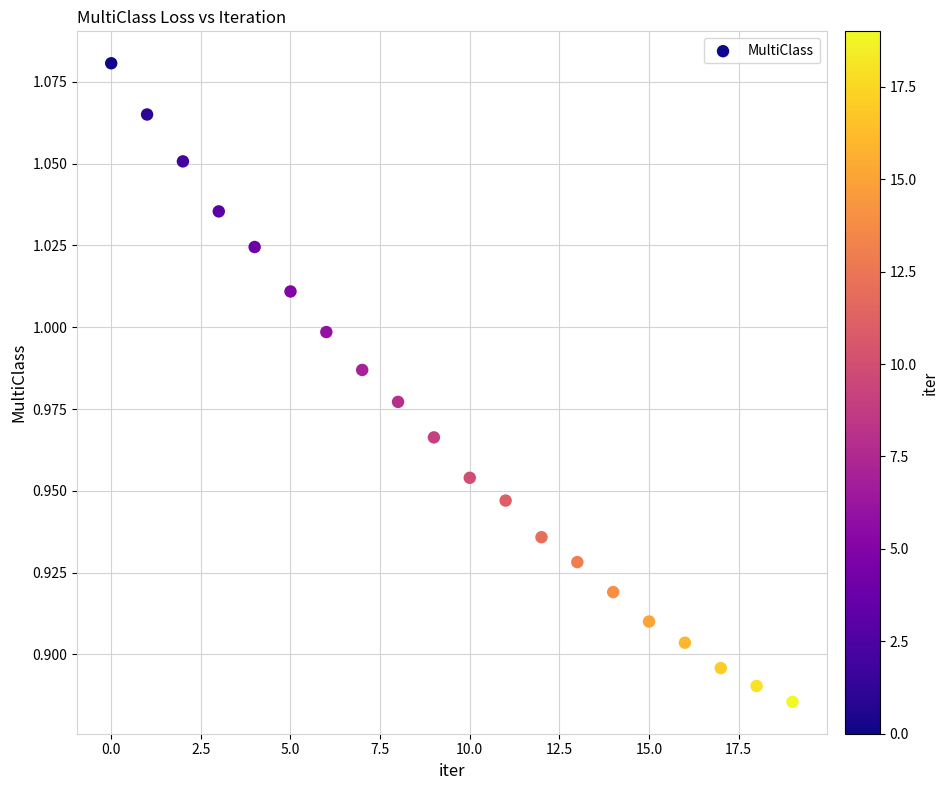

How many points are shown in the scatter plot?

20